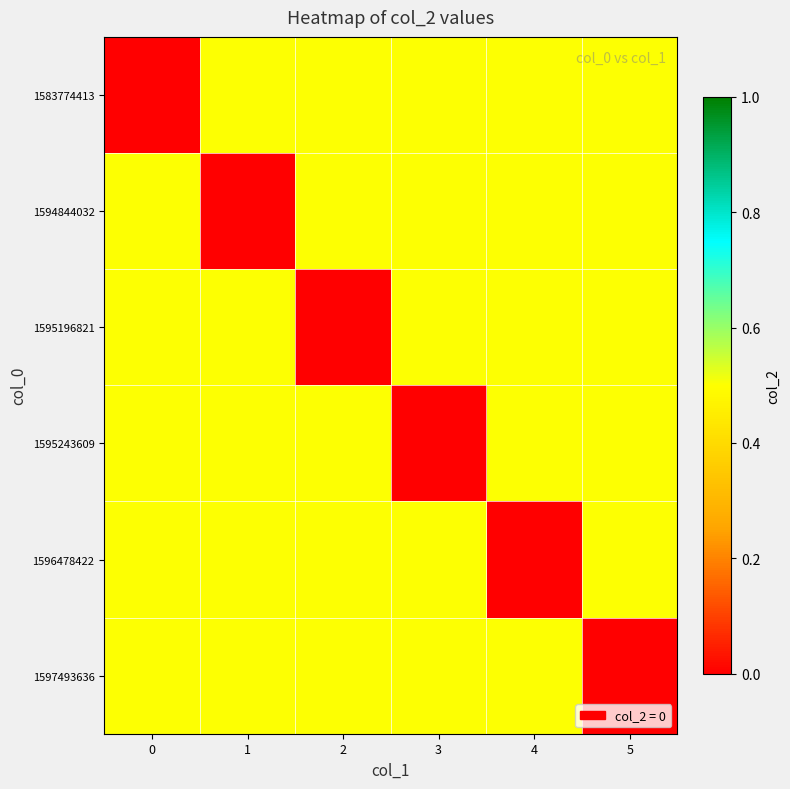

Rank the series by their maximum value, from highest to lowest.

1583774413, 1594844032, 1595196821, 1595243609, 1596478422, 1597493636